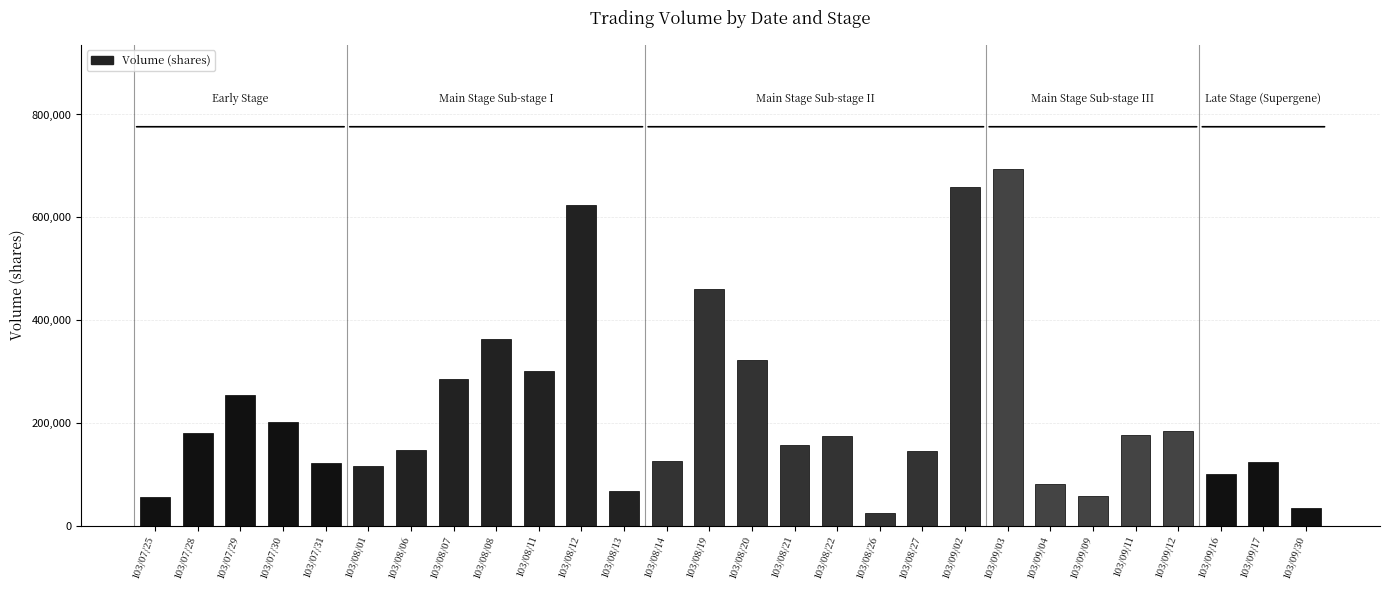

What position from the left is 103/09/09?

23